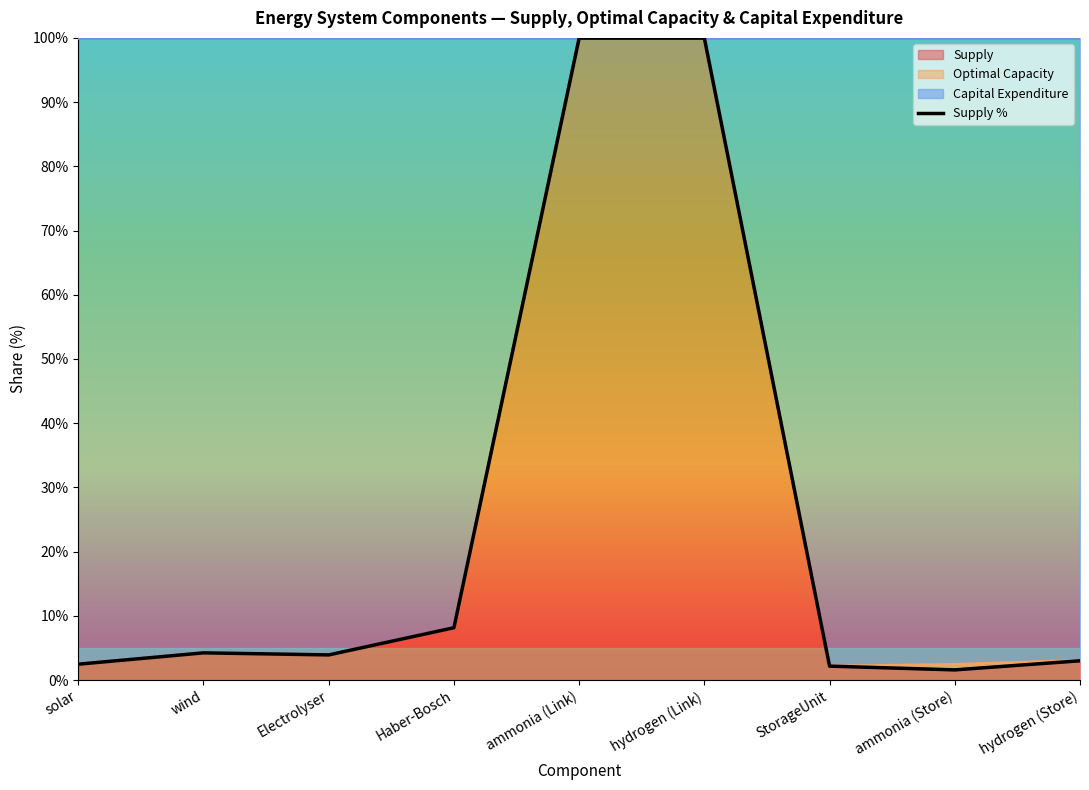

Reading left to right, transcribe all the data shown in this chart.

2.5	4.2	3.9	8.2	100.0	100.0	2.2	1.6	3.0